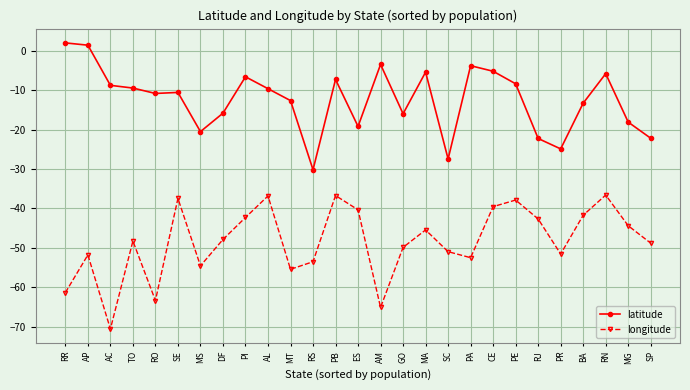

What is the average value of the longitude series?

-48.4